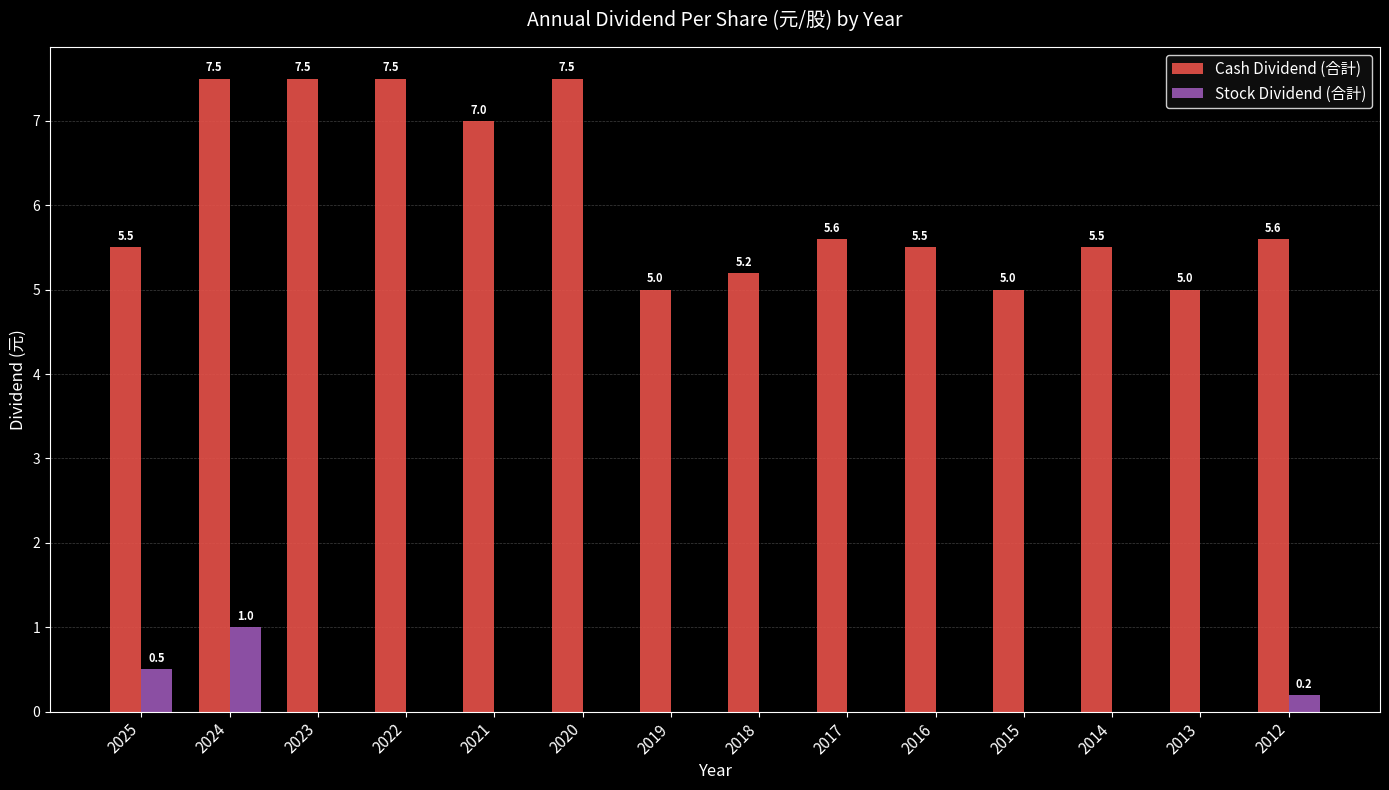

What is the sum of all Cash Dividend (合計) values?

84.9